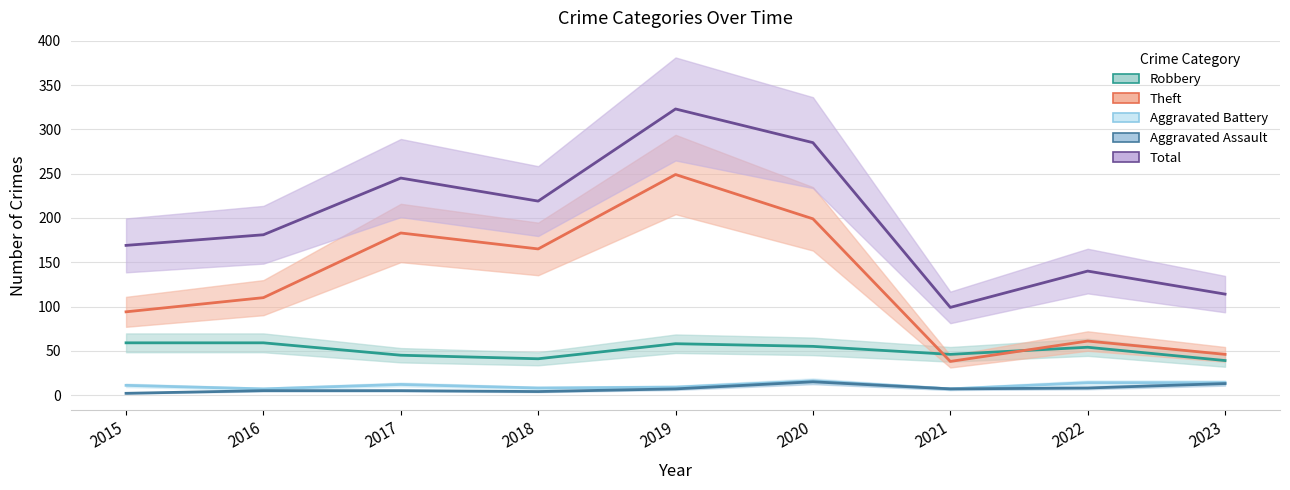

The value of Theft at 2020 is 46. True or false?

False